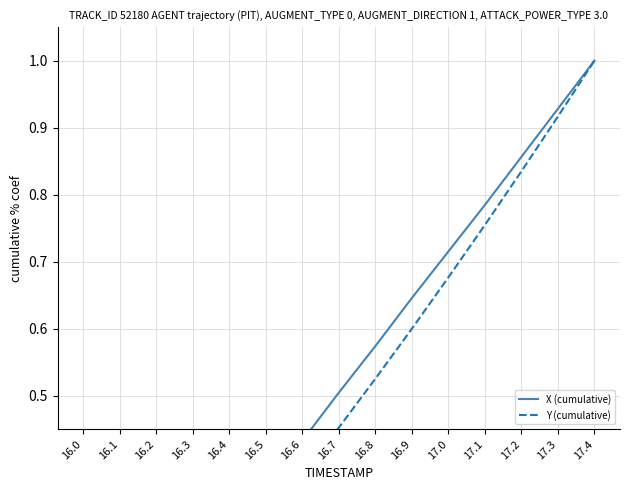

At 16.9, list the series in order from smallest to largest.

Y (cumulative), X (cumulative)